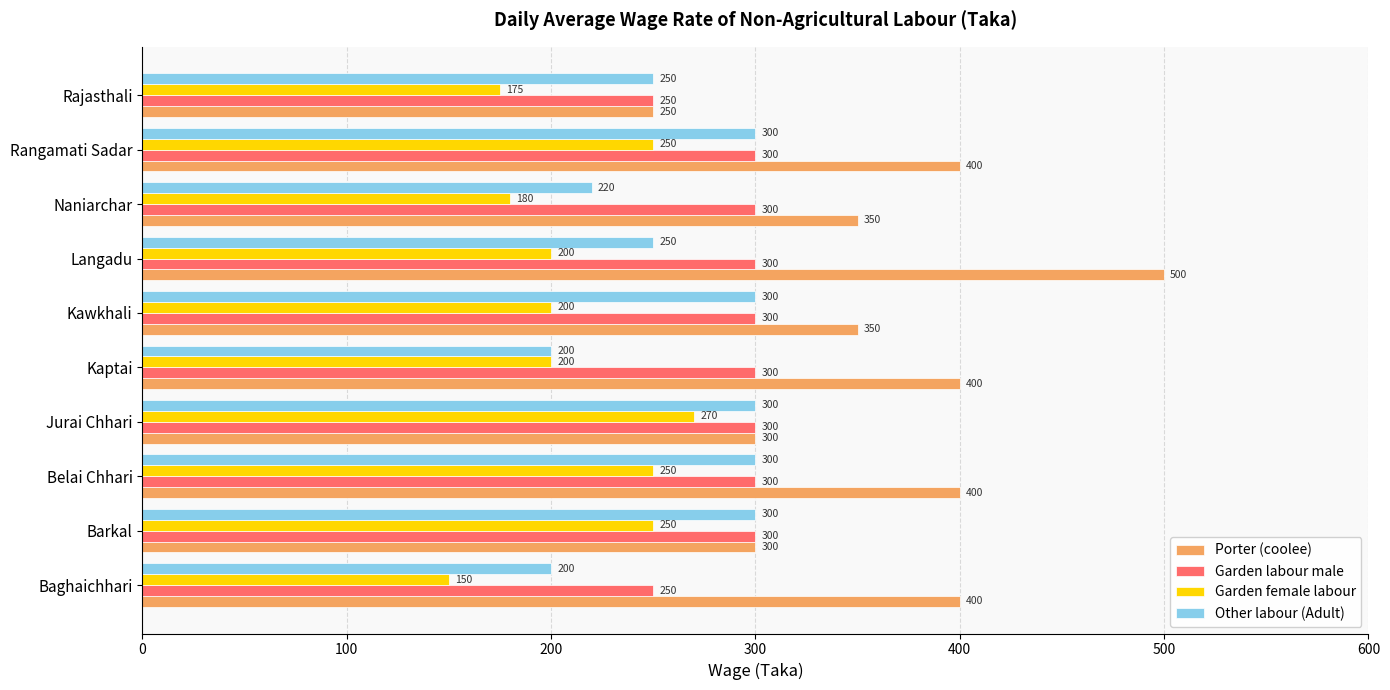

True or false: Other labour (Adult) has a value of 137 at Baghaichhari.

False